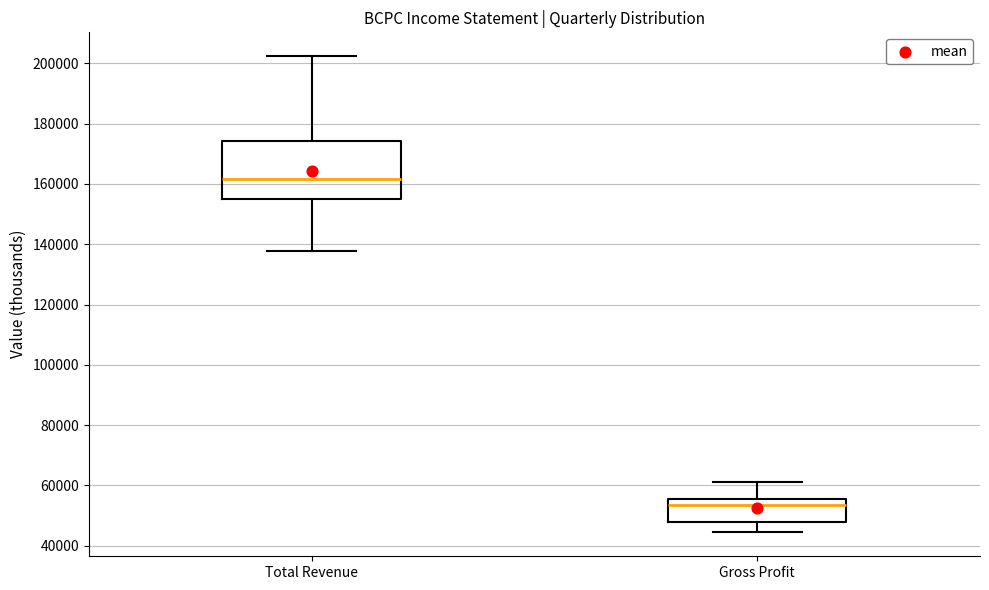

Where does the median line of the box for Total Revenue sit on the y-axis? The values are not printed on the chart, so give them approximately, as read against the axis.

162000